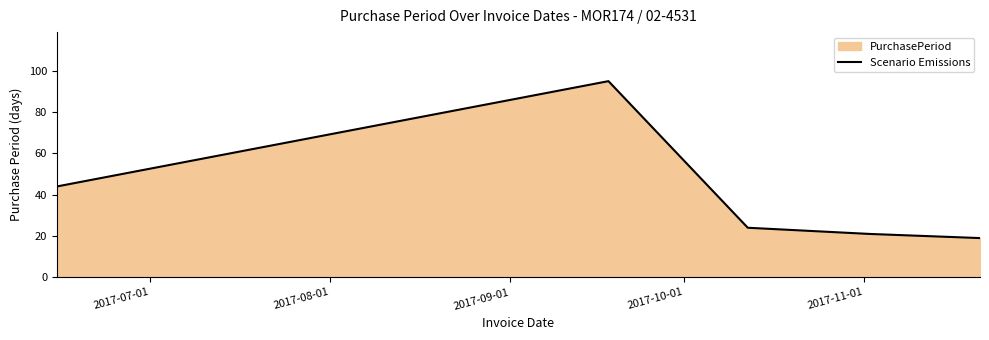

True or false: the data has more than 1 interior local peaks.

False